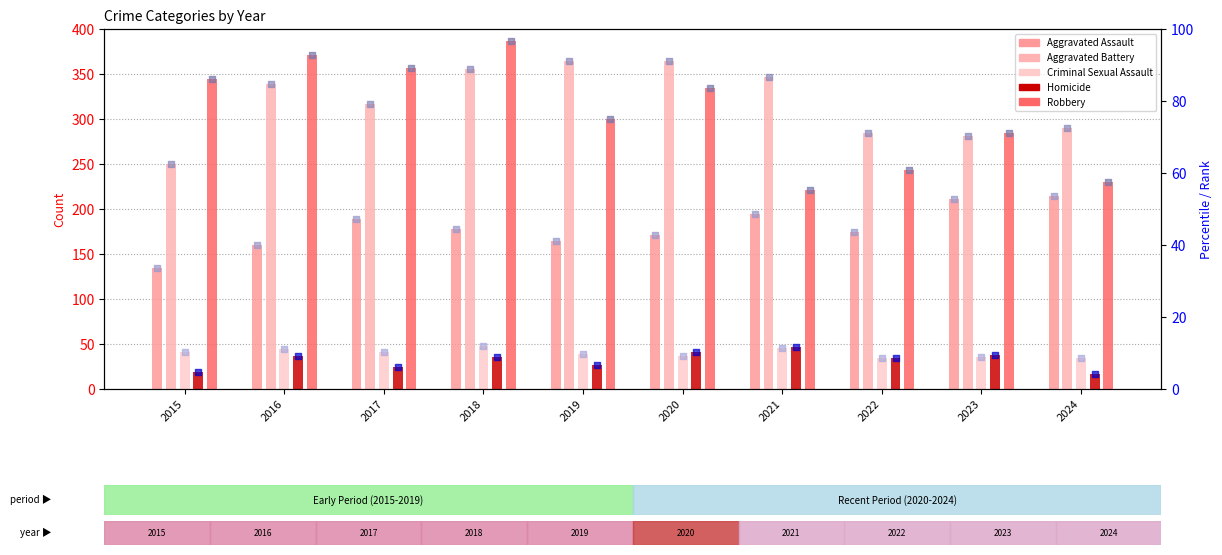

Which series has the largest total across all categories?

Aggravated Battery